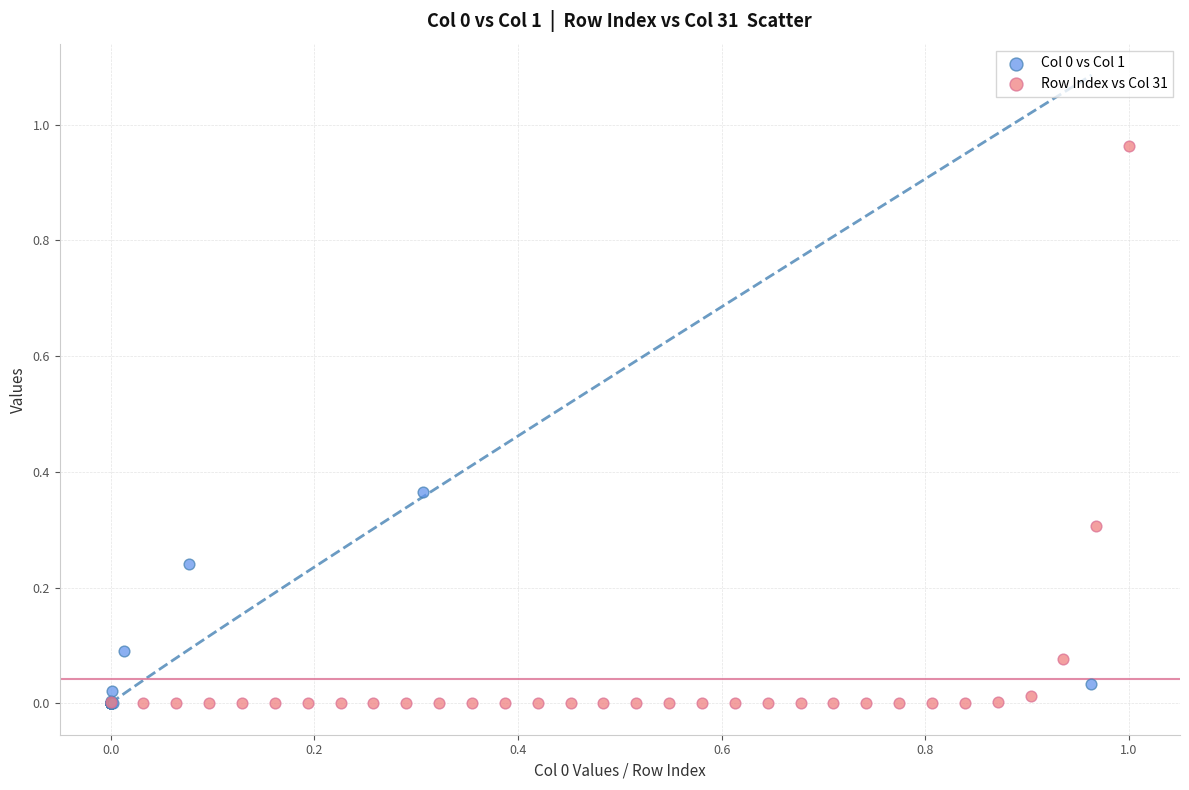

Which series has the largest Y range (max minus min)?

Row Index vs Col 31